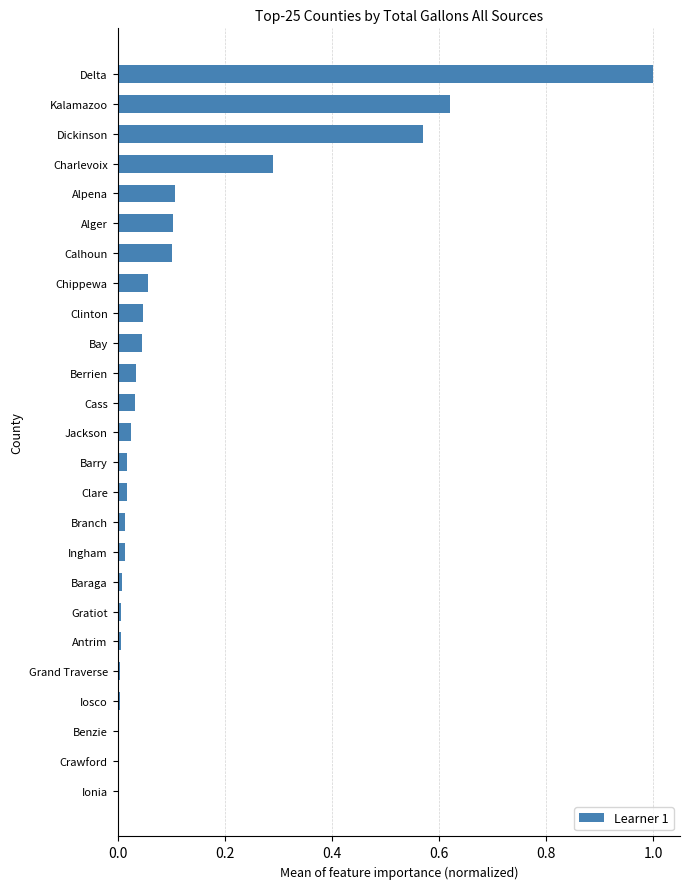

What is the greatest value displayed?

1.0